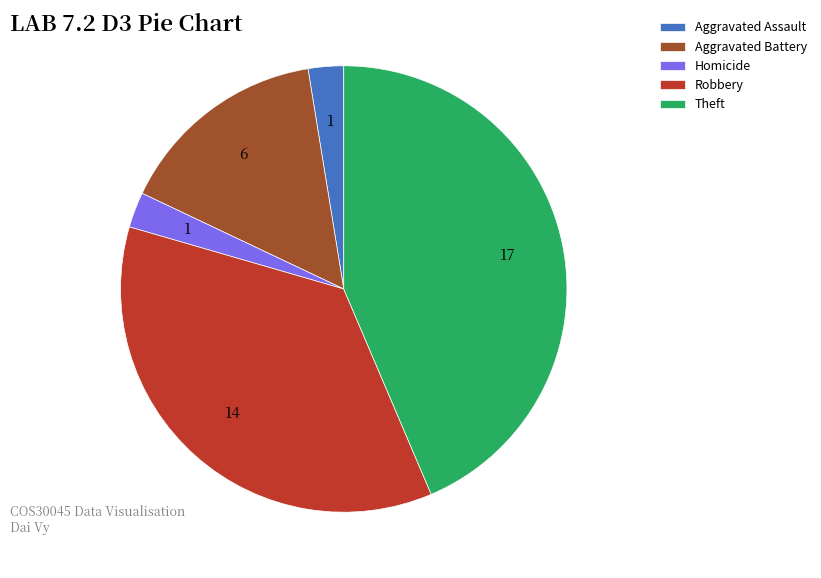

Count the number of slices in the pie.

5